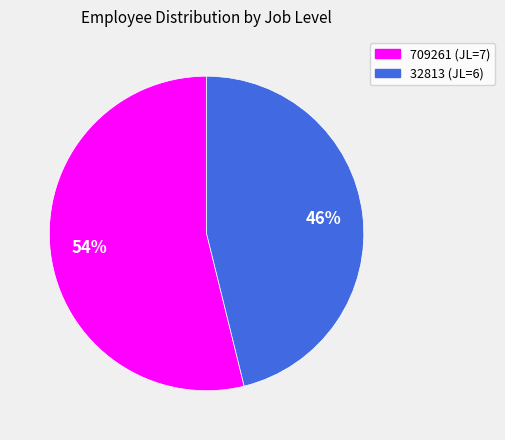

Count the number of slices in the pie.

2